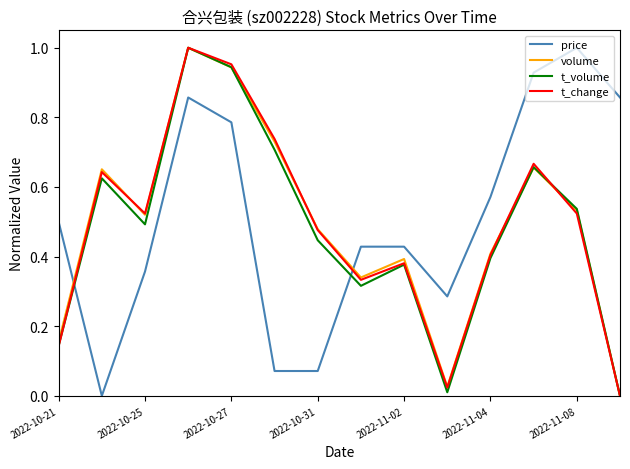

After their last crossing, which series has the higher values: price or t_change?

price